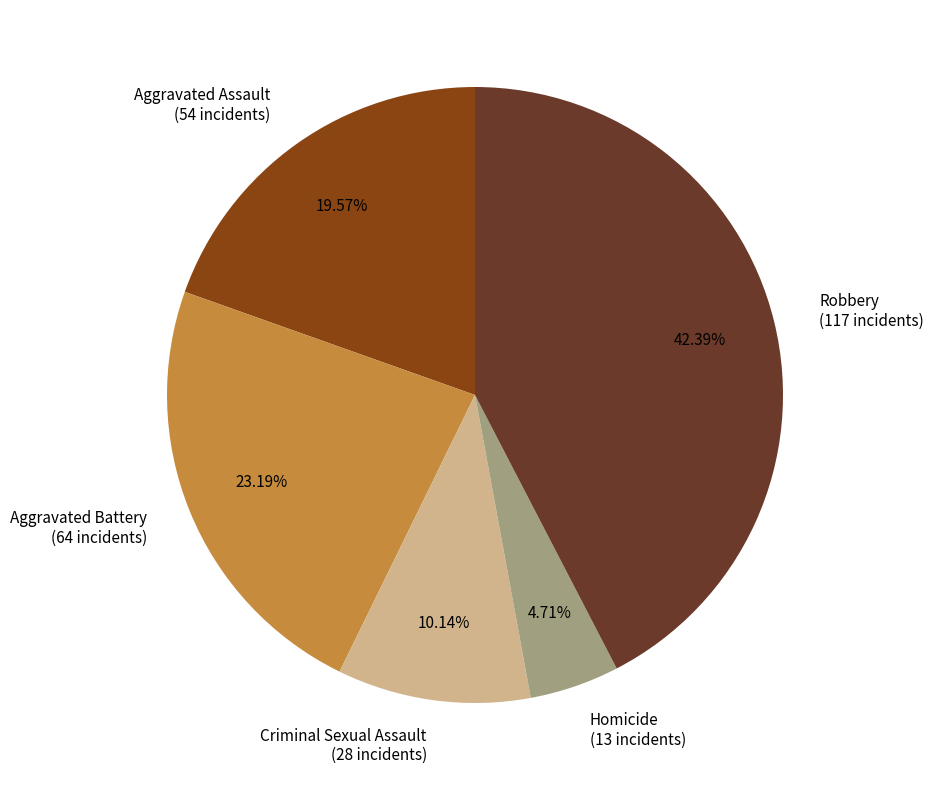

To the nearest percent, what is the combined percentage of Homicide and Criminal Sexual Assault?

15%